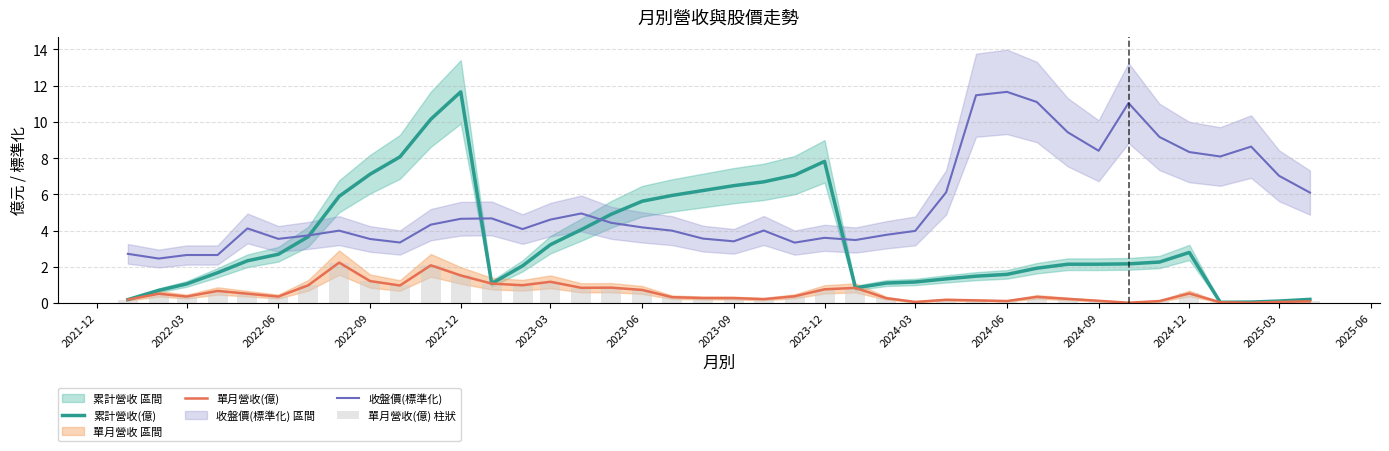

List the series in order of their peak value, lowest first.

單月營收(億), 單月營收(億) 柱狀, 累計營收(億), 收盤價(標準化)